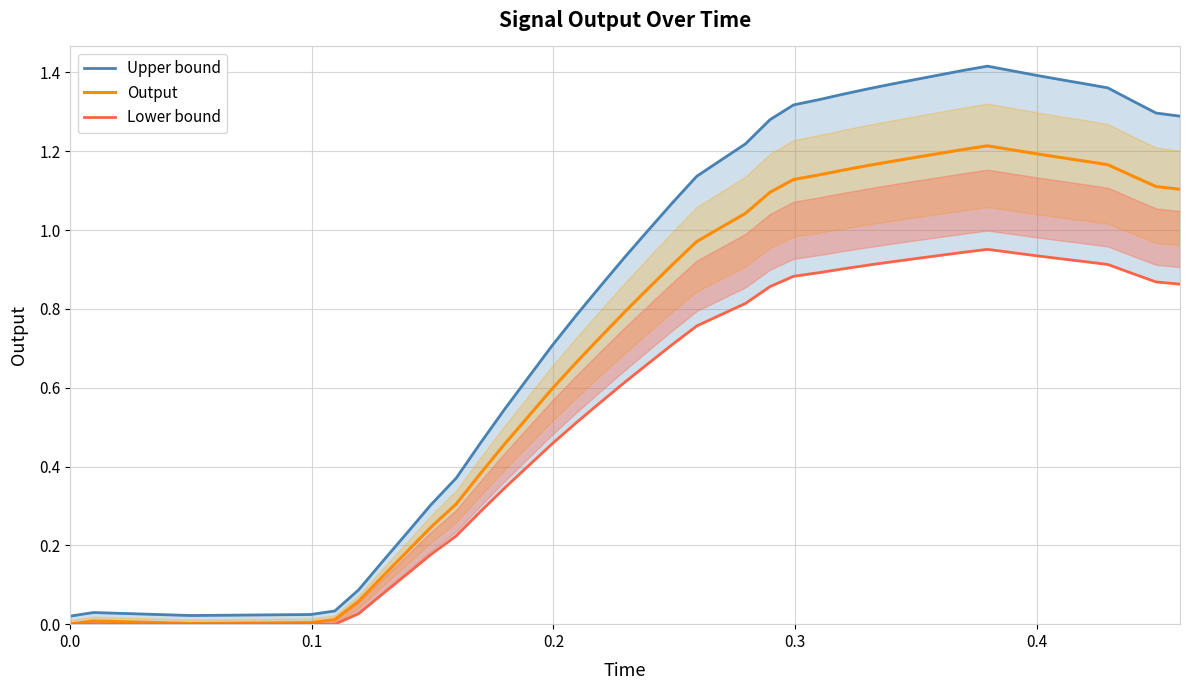

What is the difference between the second highest and minimum values in the Output series?

1.2